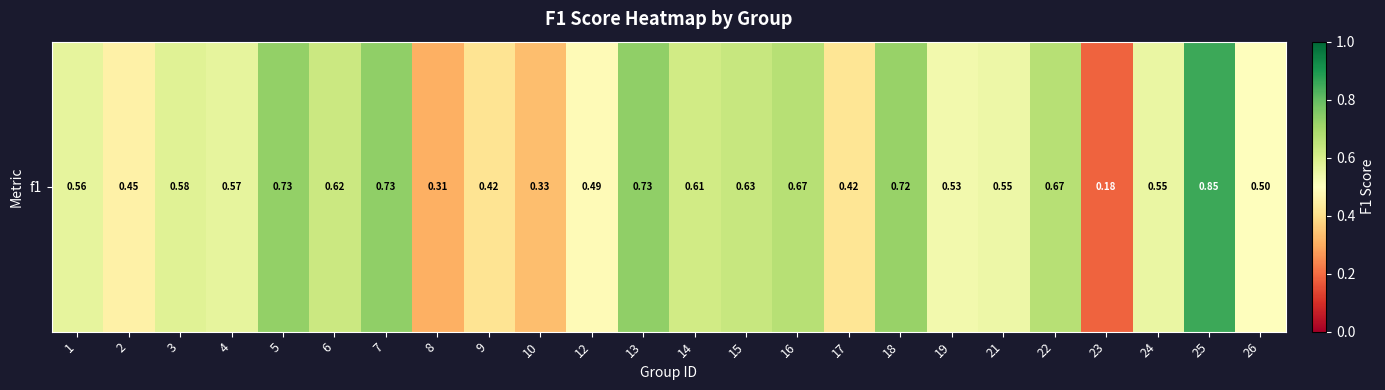

What is the change in value from 14 to 25?

+0.2